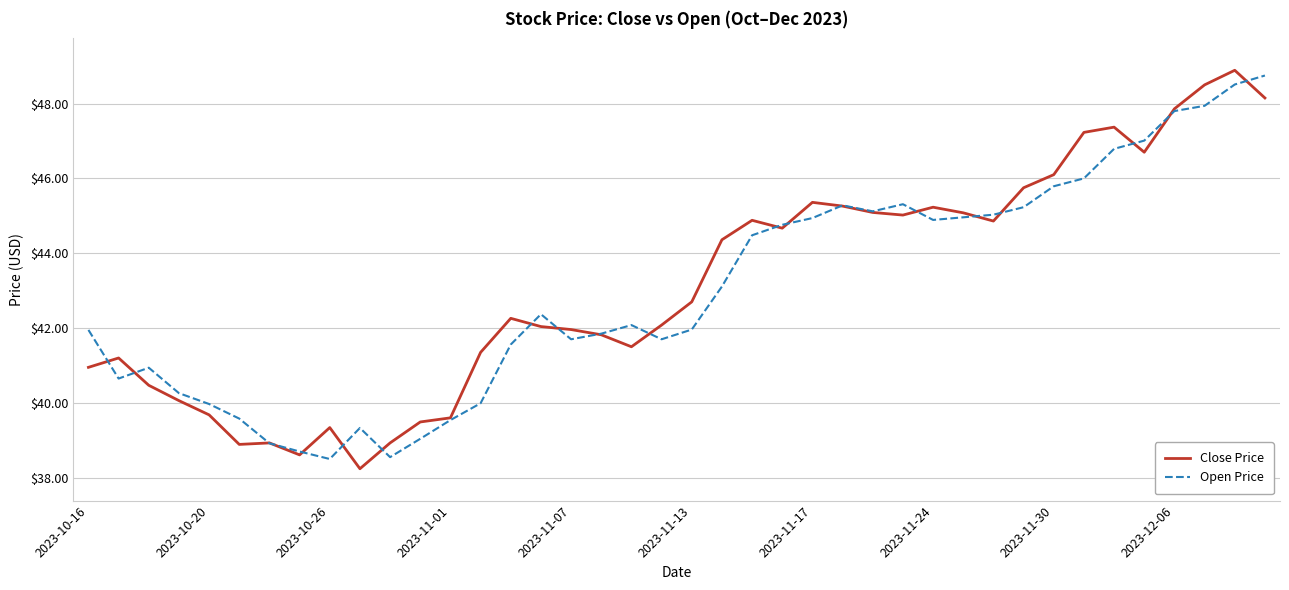

What is the minimum value shown in the chart?

38.2